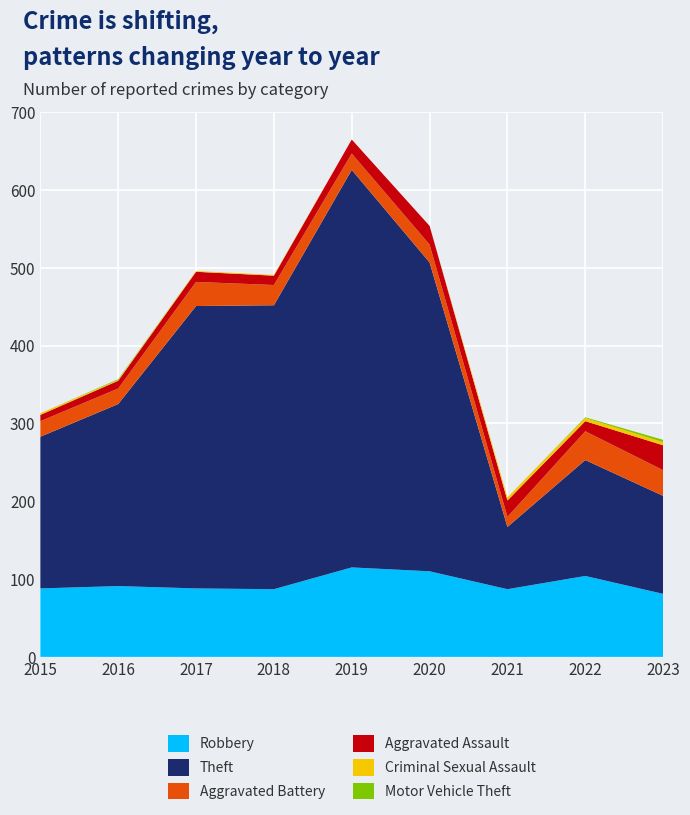

Reading left to right, extract all data points from this chart.

Robbery: 2015=88	2016=91	2017=88	2018=87	2019=115	2020=110	2021=87	2022=104	2023=81
Theft: 2015=195	2016=234	2017=363	2018=365	2019=511	2020=397	2021=80	2022=149	2023=126
Aggravated Battery: 2015=20	2016=20	2017=31	2018=26	2019=21	2020=23	2021=13	2022=37	2023=33
Aggravated Assault: 2015=8	2016=10	2017=13	2018=12	2019=18	2020=24	2021=21	2022=13	2023=32
Criminal Sexual Assault: 2015=2	2016=1	2017=1	2018=1	2019=0	2020=0	2021=4	2022=4	2023=4
Motor Vehicle Theft: 2015=0	2016=1	2017=0	2018=0	2019=0	2020=0	2021=0	2022=1	2023=3